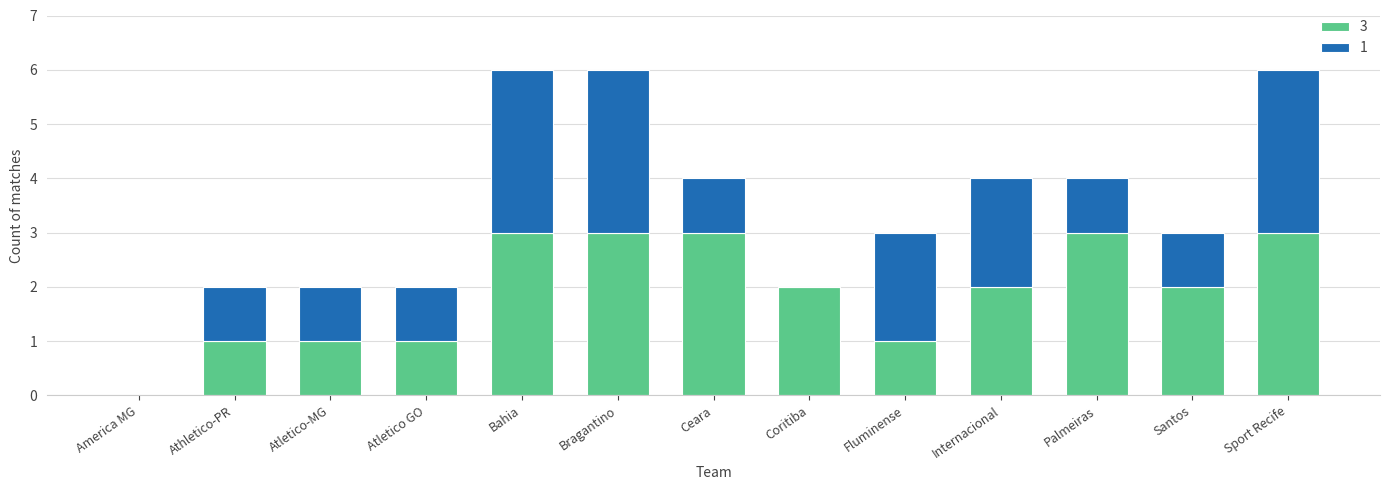

The value of 3 at Sport Recife is 4. True or false?

False